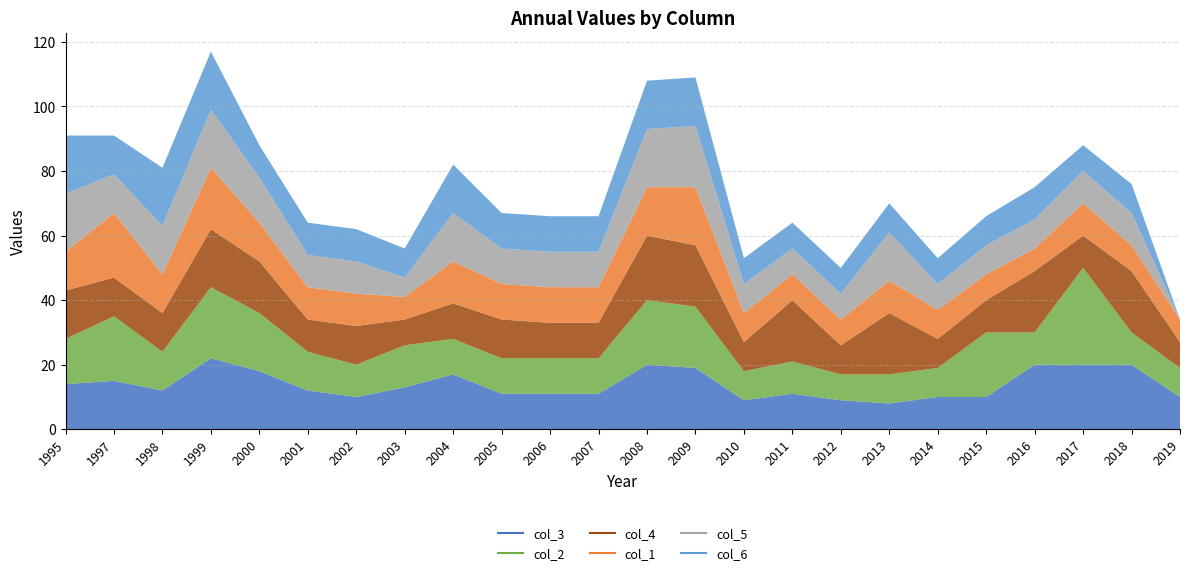

What is the average value of the col_4 series?

13